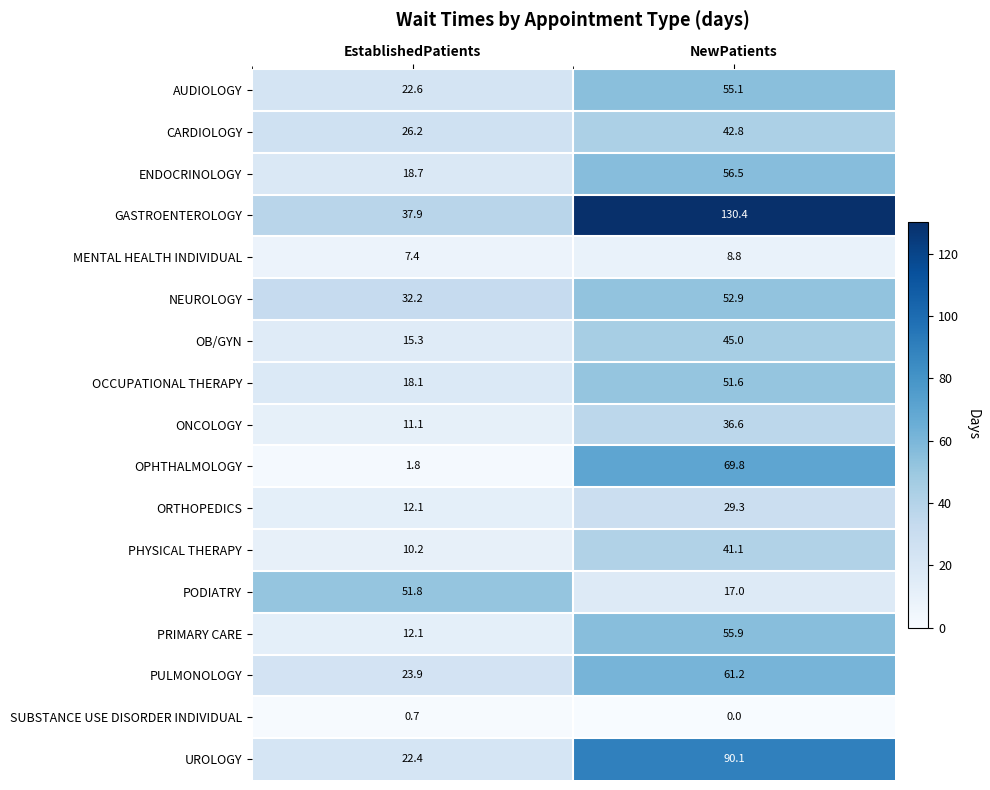

What is the total value across all series at NewPatients?

844.1